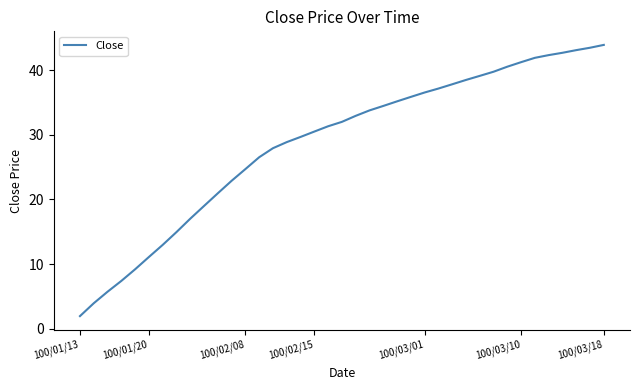

What is the difference between the maximum and minimum values?

41.9